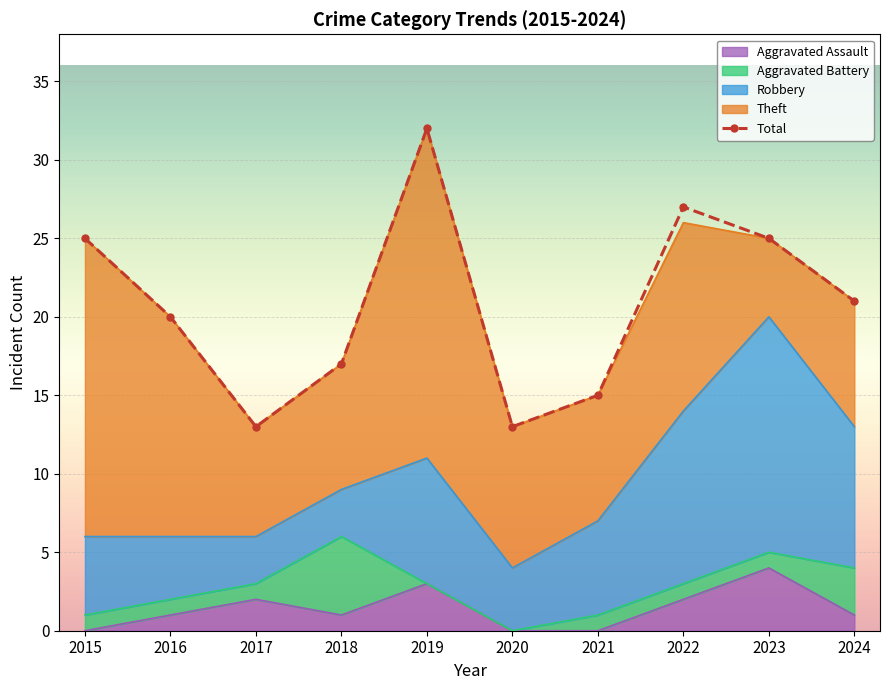

At which category does the chart reach its minimum across all series?

2015